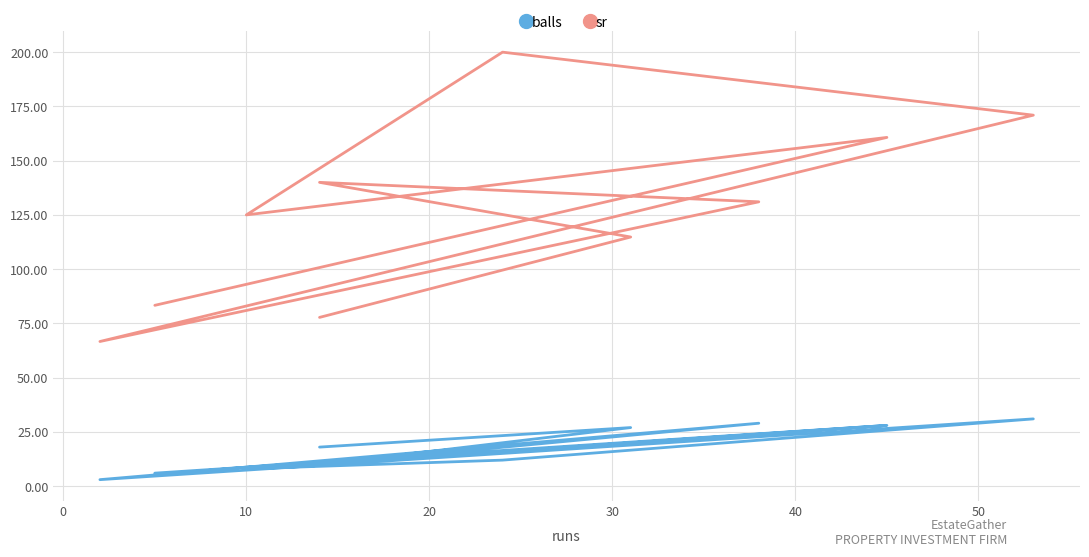

Reading left to right, transcribe all the data shown in this chart.

balls: 6.0	28.0	8.0	12.0	31.0	3.0	29.0	10.0	27.0	18.0
sr: 83.3	160.7	125.0	200.0	171.0	66.7	131.0	140.0	114.8	77.8